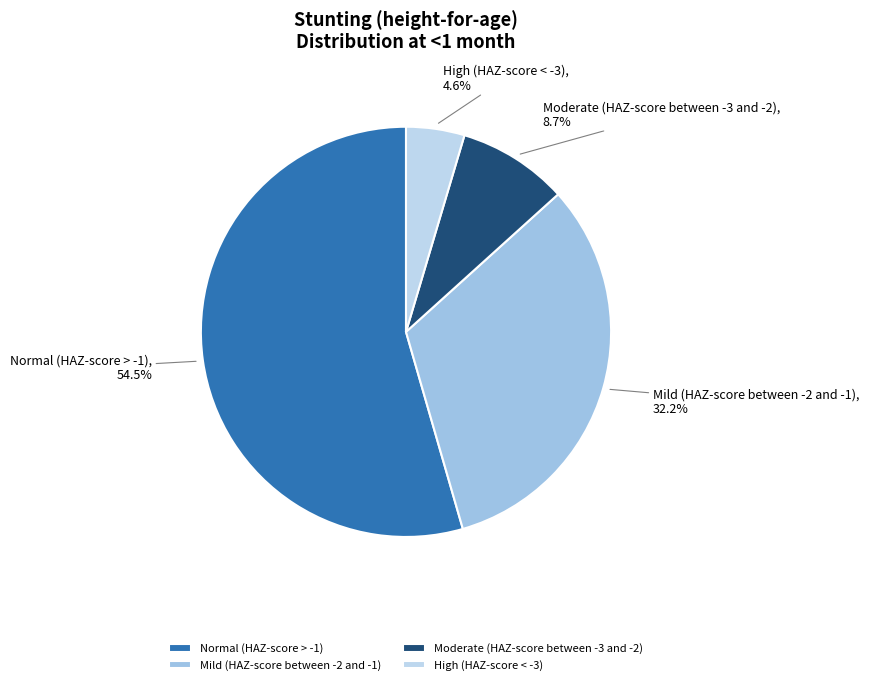

Between Mild (HAZ-score between -2 and -1) and Moderate (HAZ-score between -3 and -2), which is larger?

Mild (HAZ-score between -2 and -1)